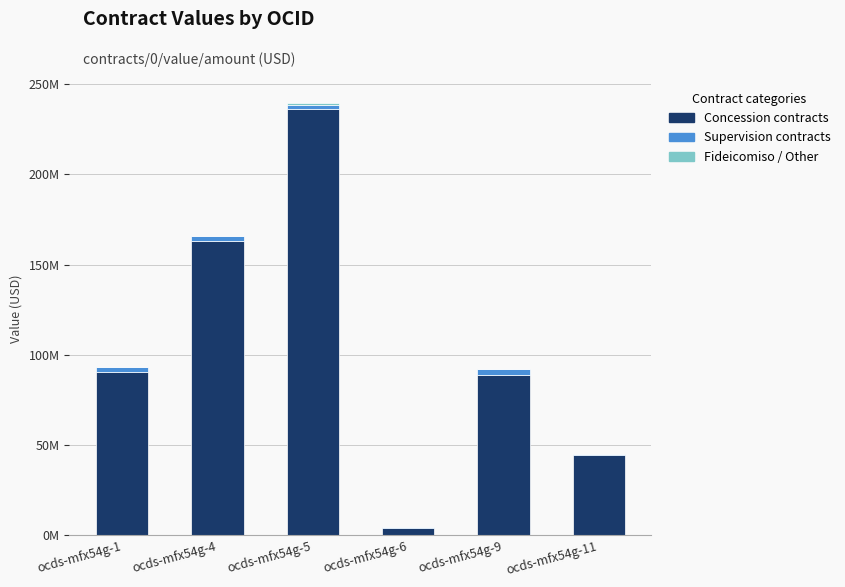

The value of Concession contracts at ocds-mfx54g-11 is 75164036.7. True or false?

False